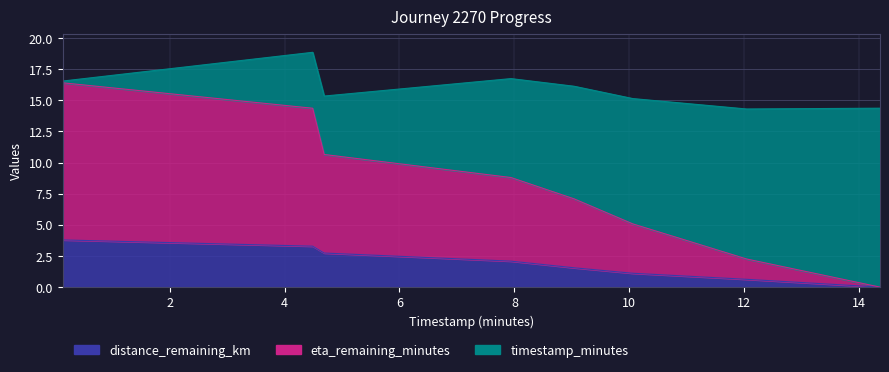

What is the difference between the maximum and second lowest values in the distance_remaining_km series?

3.2